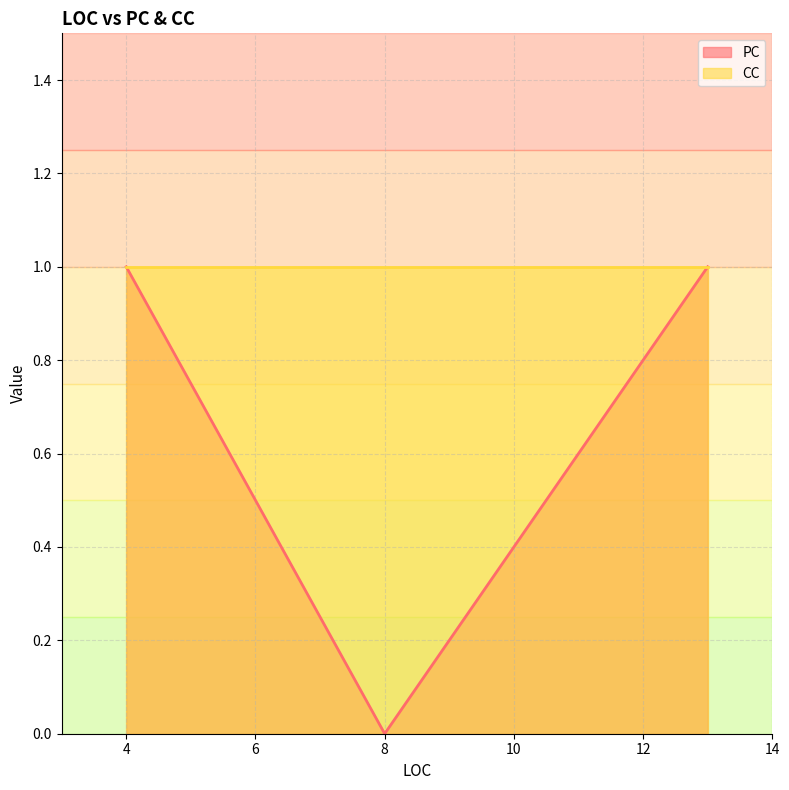

Read the CC value at 8.

1